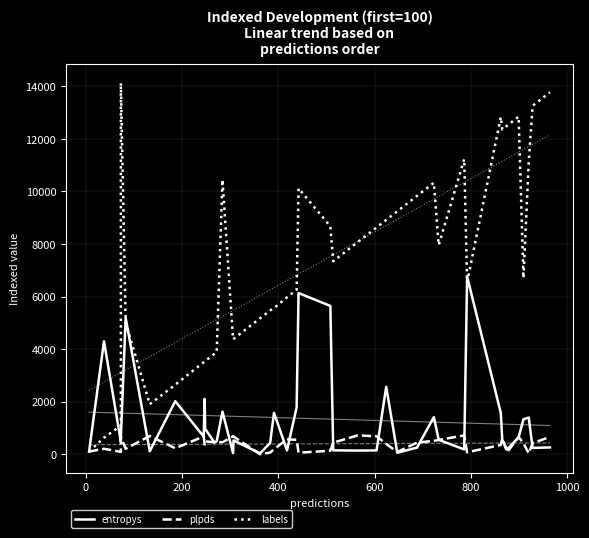

In labels, how many points are lower than both neighbors (excluding endpoints)?

7